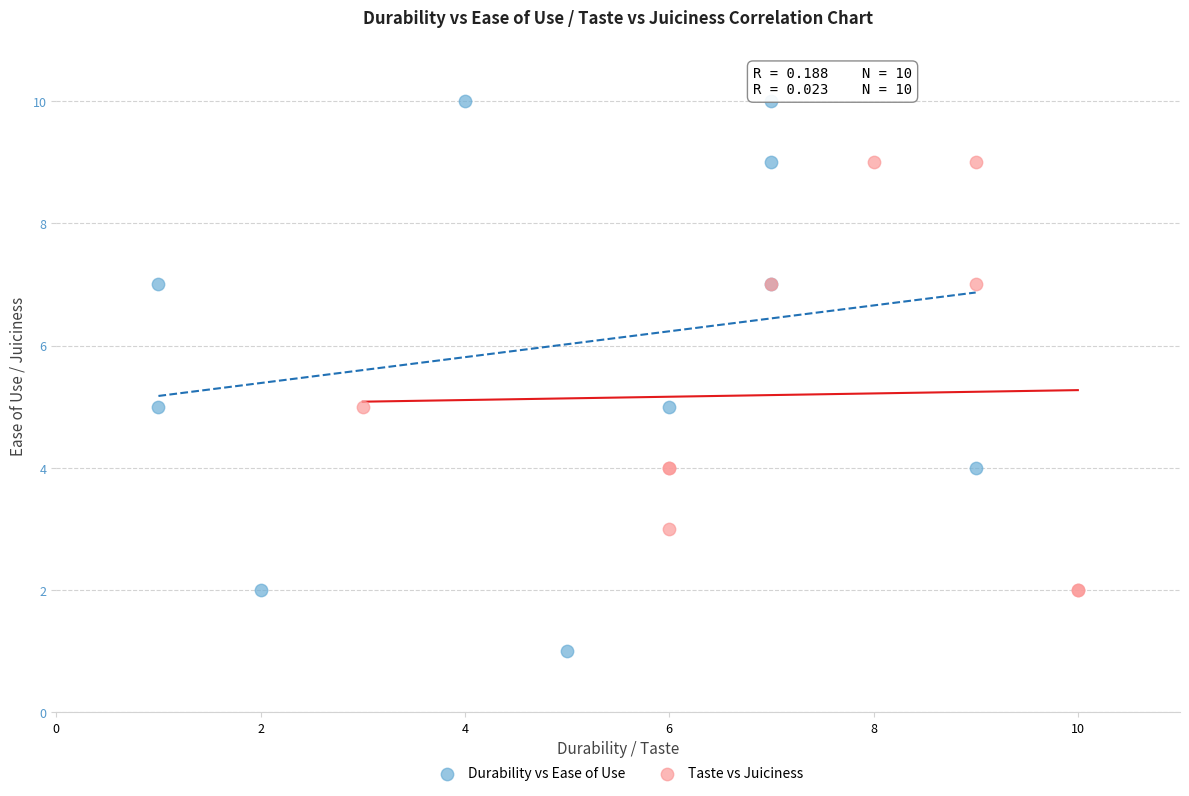

Which series contains the highest Y value?

Durability vs Ease of Use